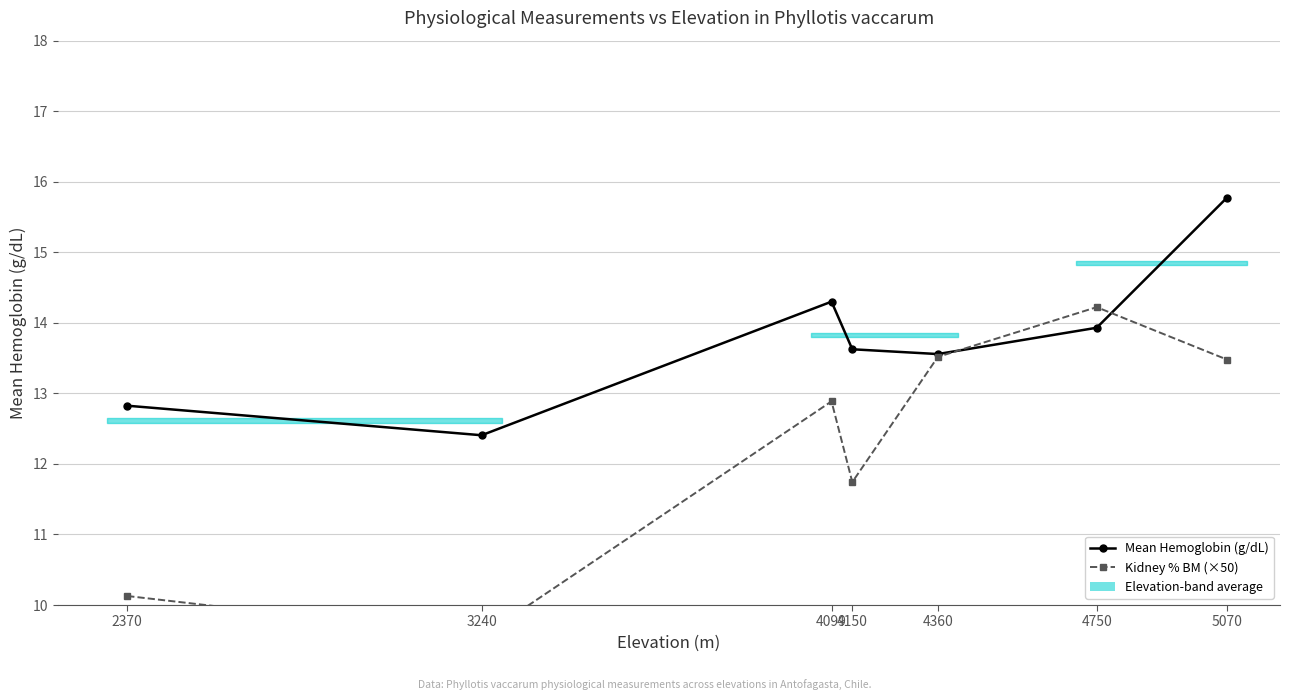

At which category does Mean Hemoglobin (g/dL) reach its first local peak?

4099